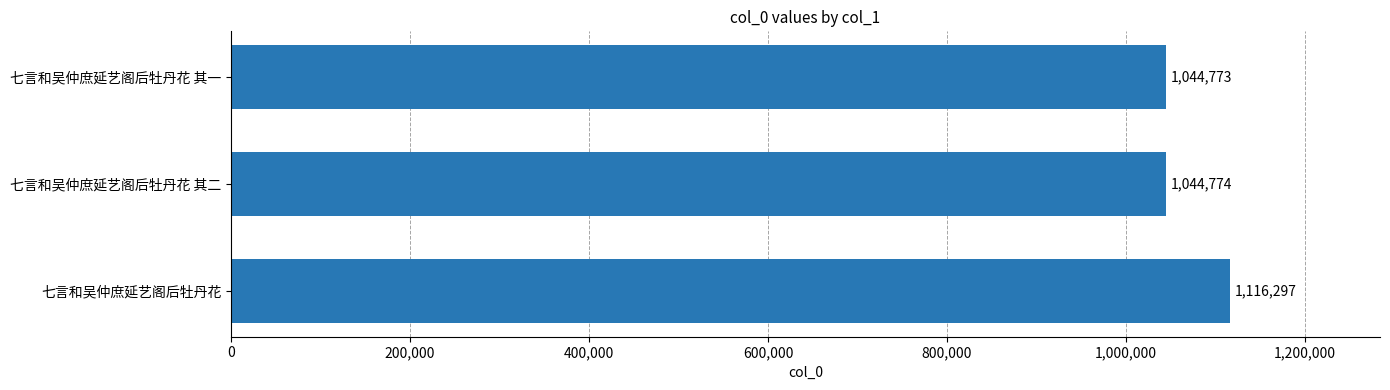

What is the change in value from 七言和吴仲庶延艺阁后牡丹花 其一 to 七言和吴仲庶延艺阁后牡丹花 其二?

+1